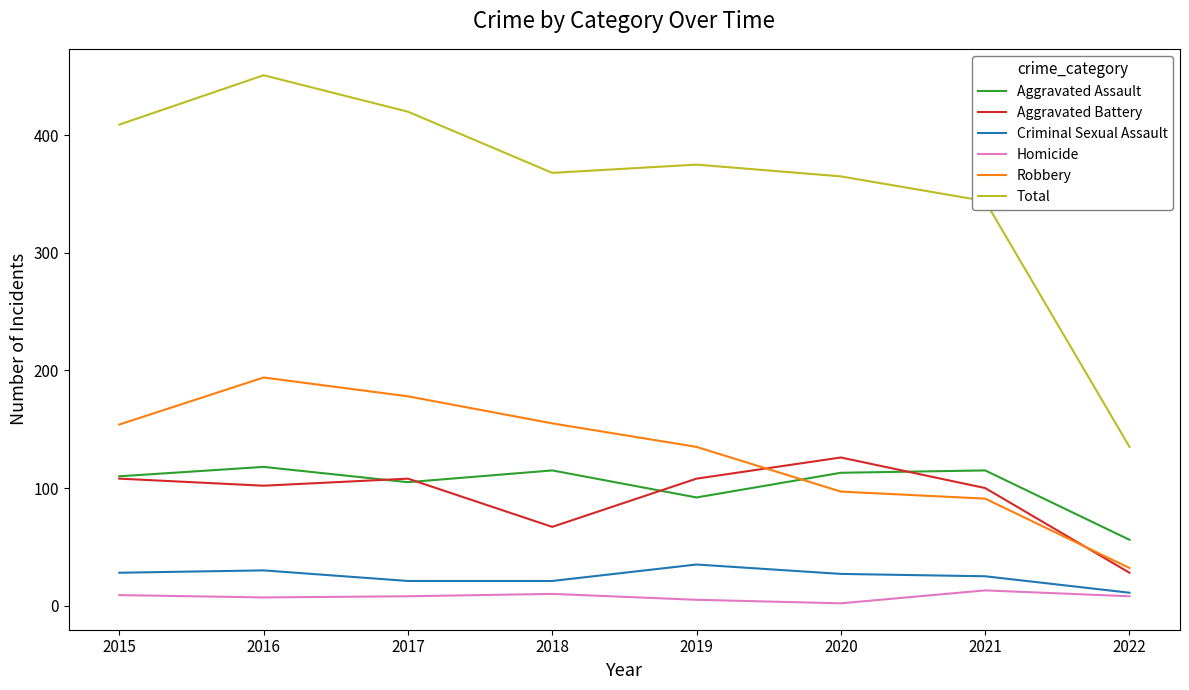

List the series in order of their peak value, lowest first.

Homicide, Criminal Sexual Assault, Aggravated Assault, Aggravated Battery, Robbery, Total